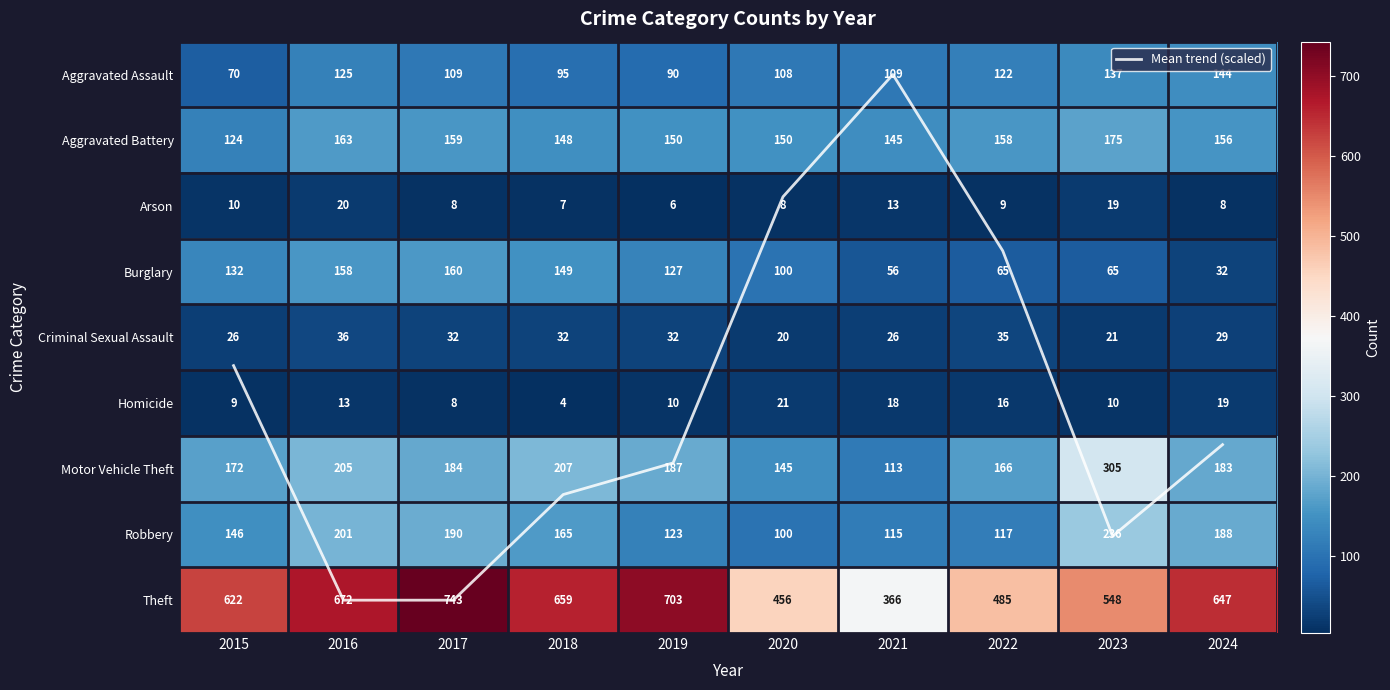

What is the average value of the Aggravated Assault series?

110.9